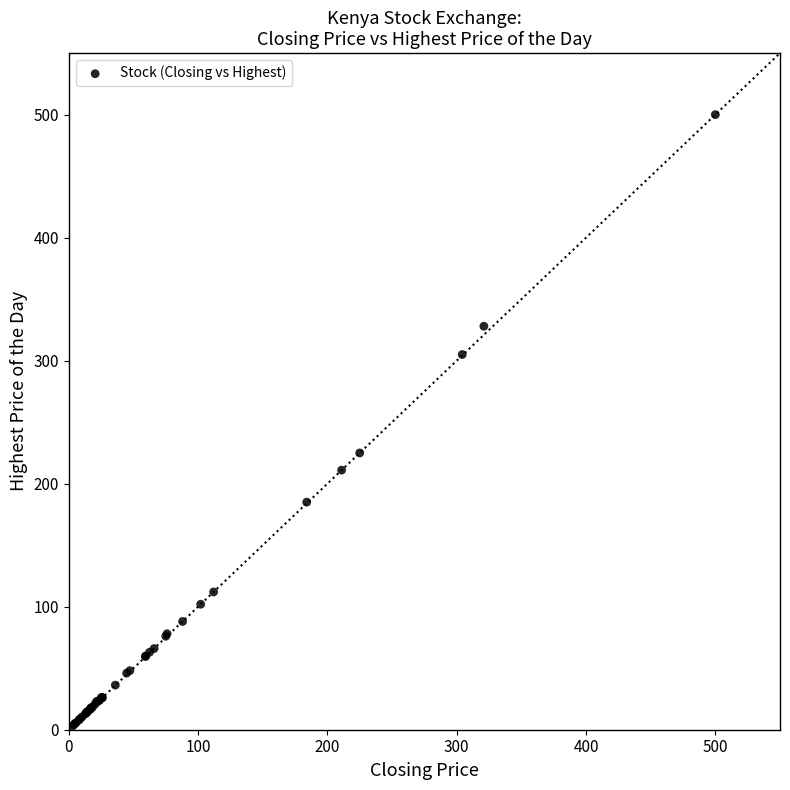

What Y value in the scatter plot is closest to 251?

225.0